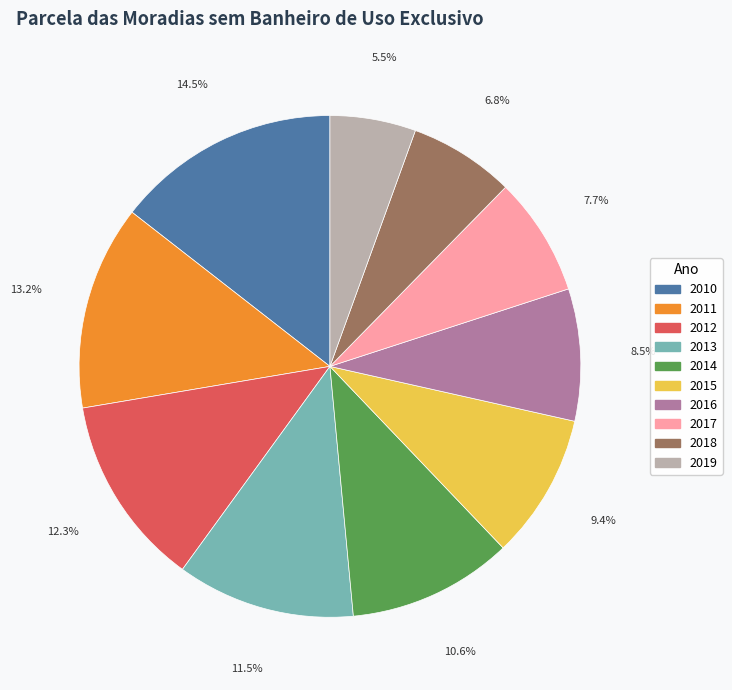

To the nearest percent, what is the difference between the largest and smallest slice percentages?

9%